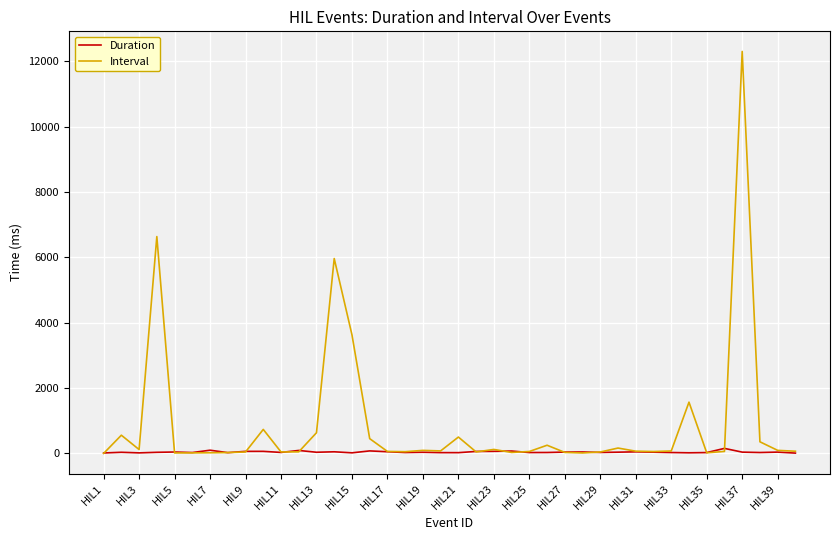

Which series has the largest total across all categories?

Interval